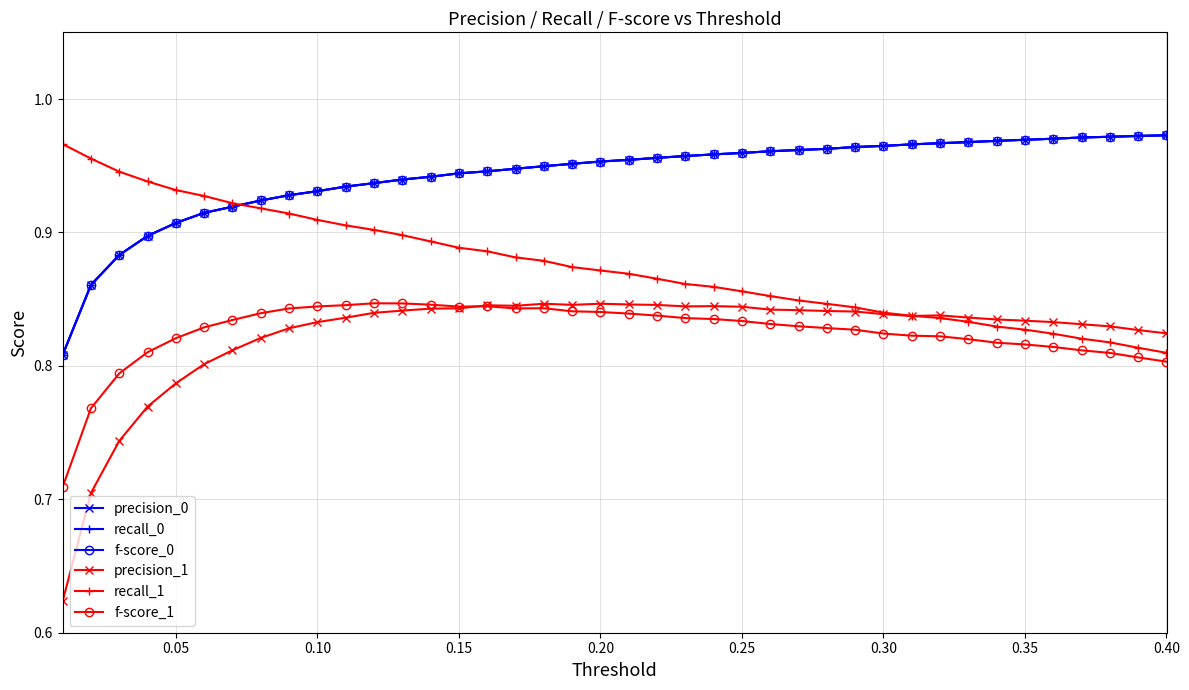

Does the chart display data point markers on the line(s)?

Yes